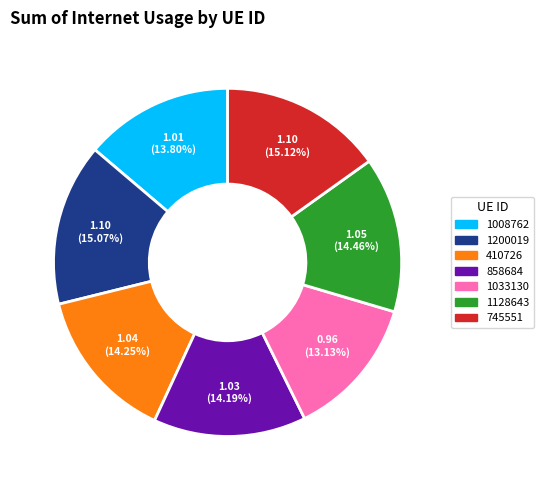

Is there a majority slice in this chart?

No